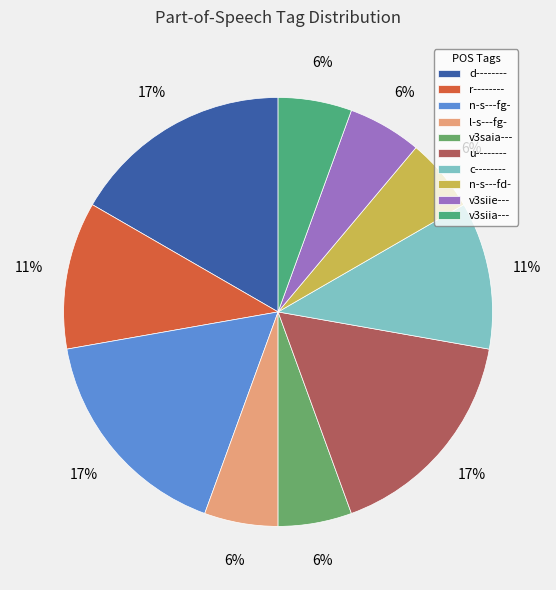

To the nearest percent, what portion does n-s---fg- represent?

17%